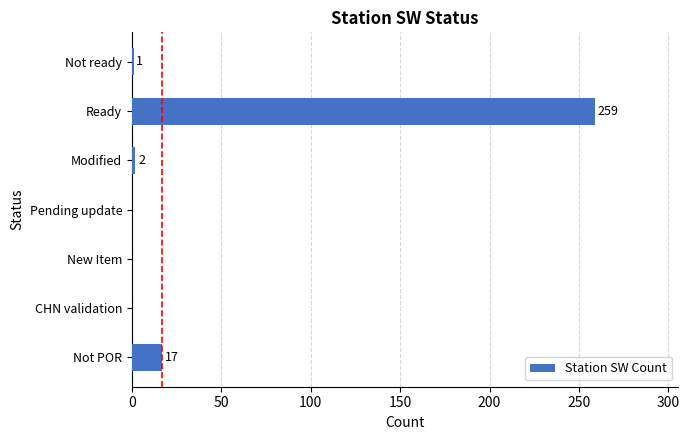

True or false: the data shows 0 at CHN validation.

True